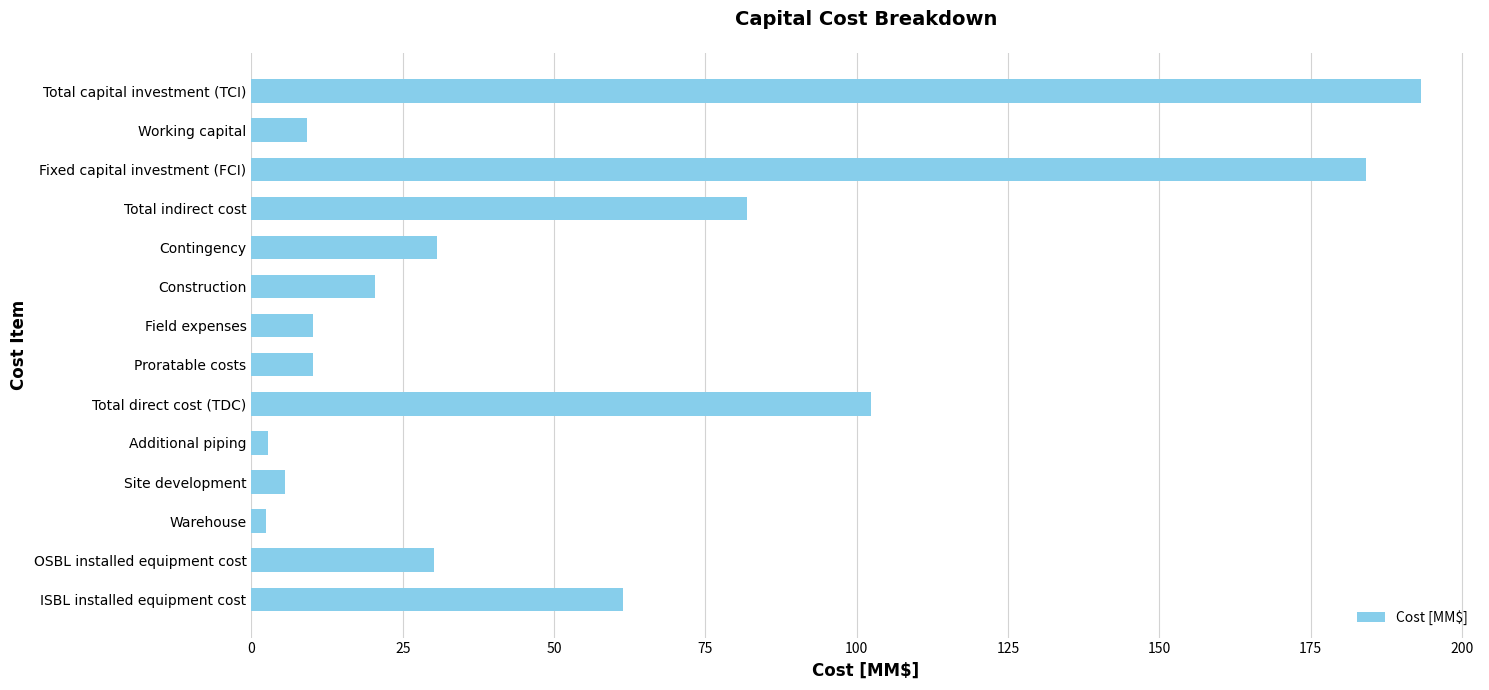

The chart shows a value of 102.3 at Total direct cost (TDC). True or false?

True